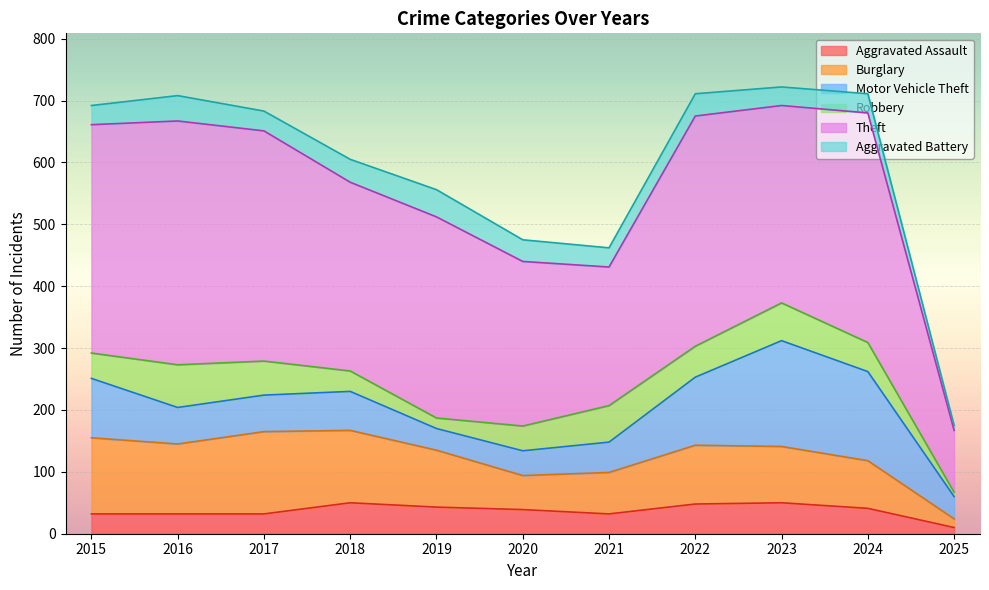

What is the value of the Theft point at the 11th from the left?

100